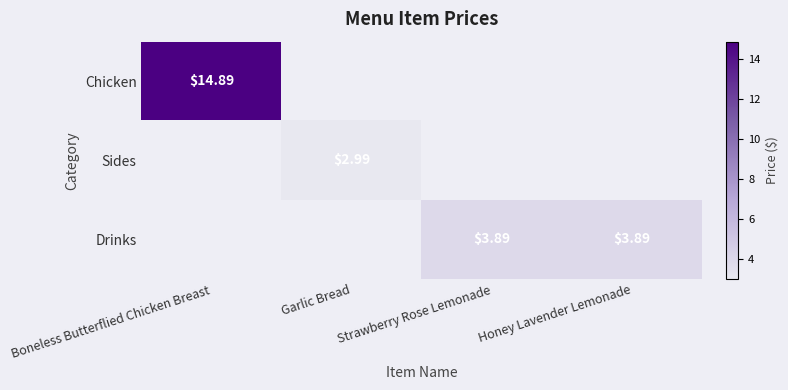

How many values in Sides are above zero?

1